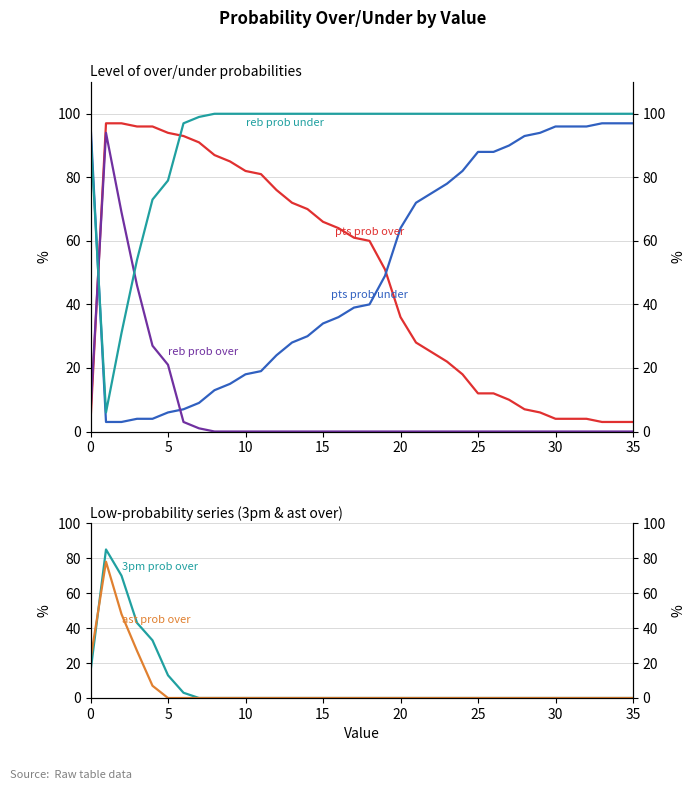

The pts prob over series shows 82 at 10. True or false?

True